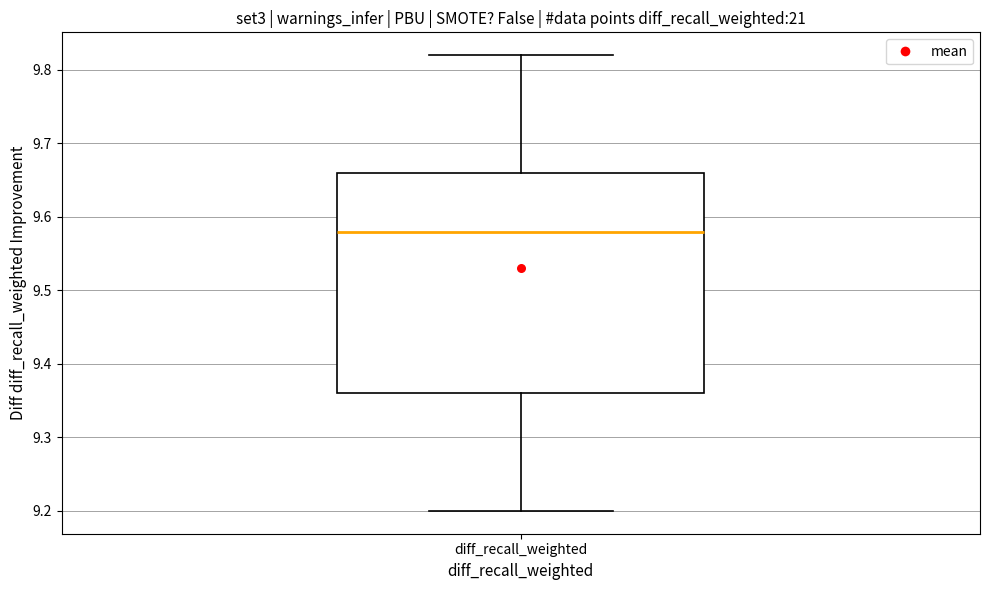

Where does the lower whisker of the box for diff_recall_weighted end on the y-axis? The values are not printed on the chart, so give them approximately, as read against the axis.

9.20